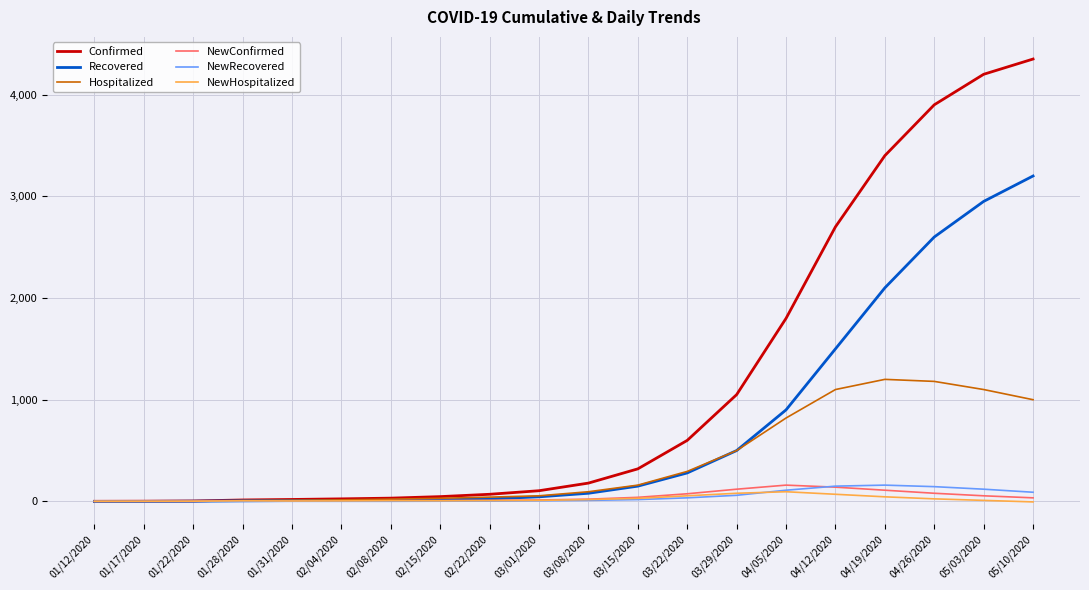

Is it true that NewConfirmed equals 5 at 01/31/2020?

True